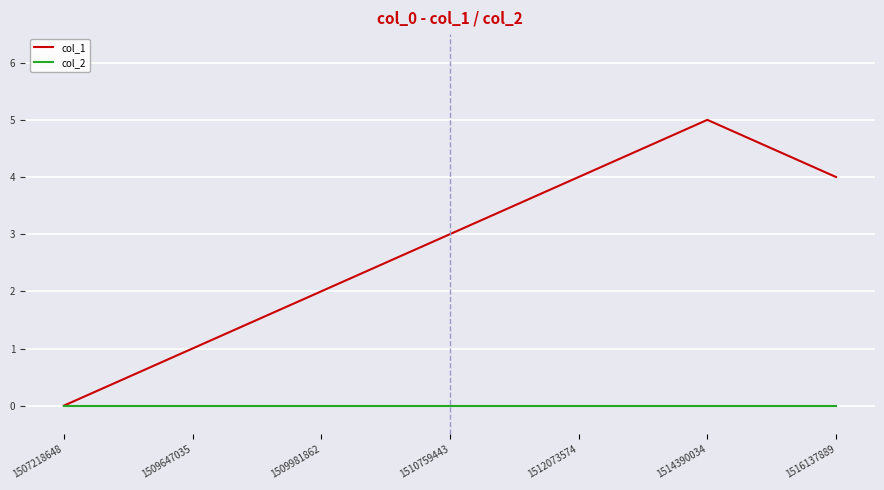

Where is the first local maximum for col_1?

1514390034